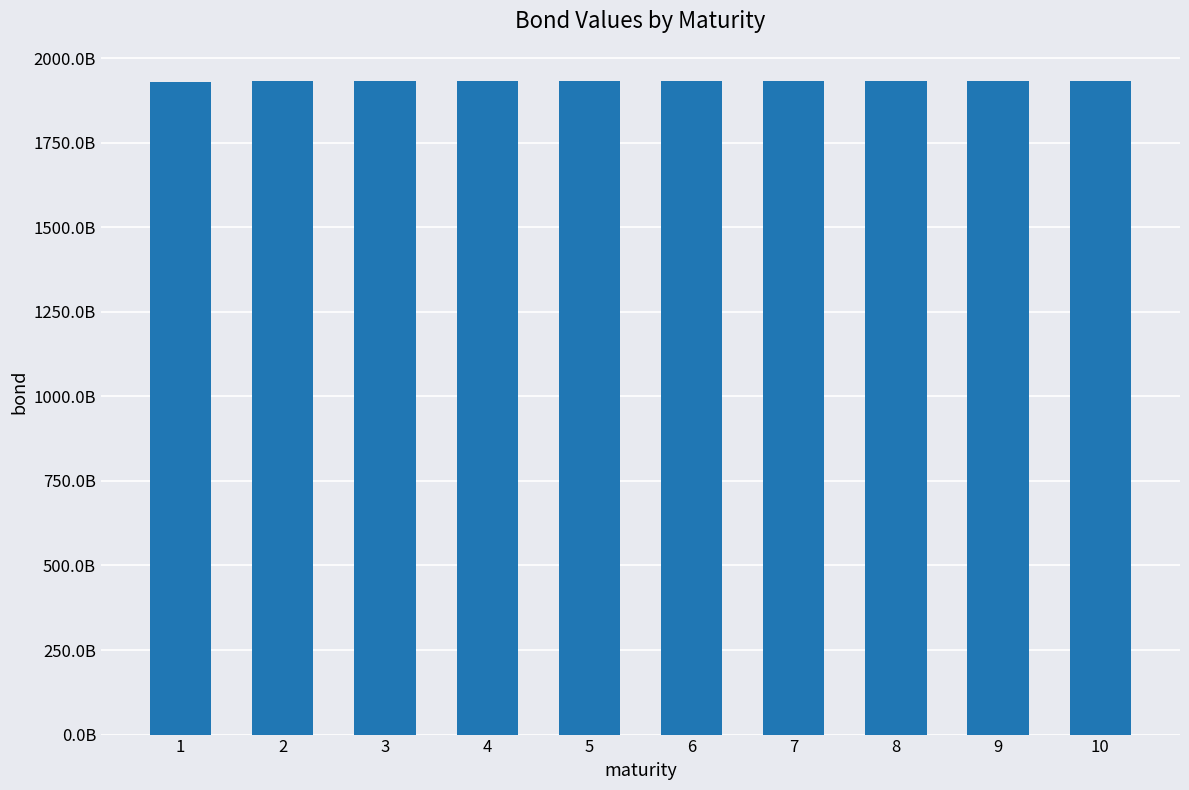

True or false: the data shows 1931115281744 at 9.

True